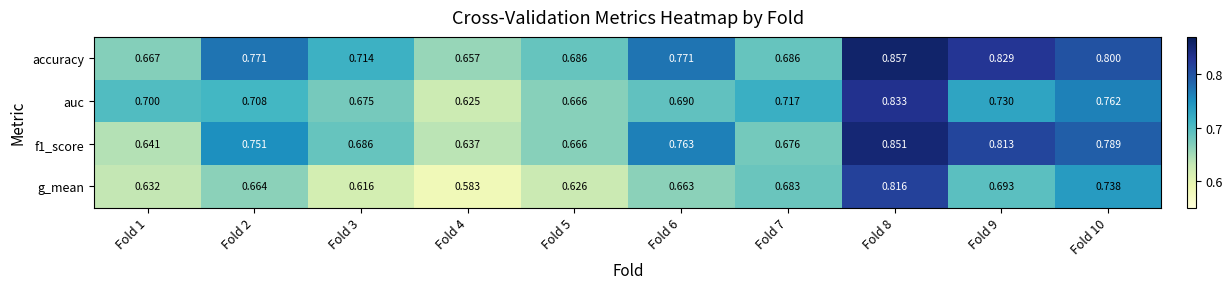

What is the total value across all series at Fold 1?

2.6